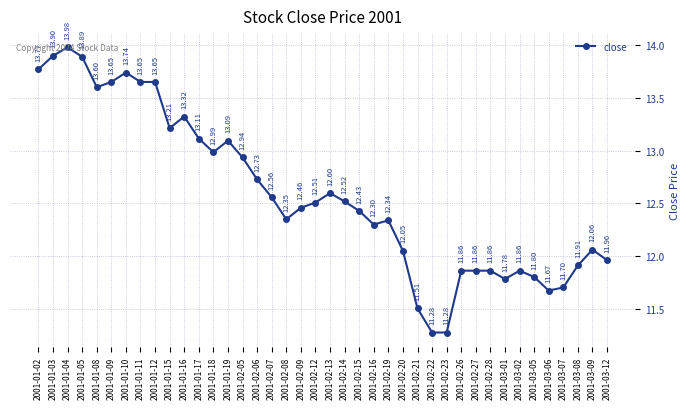

What is the ratio of the value at 2001-02-19 to the value at 2001-01-17?

0.9